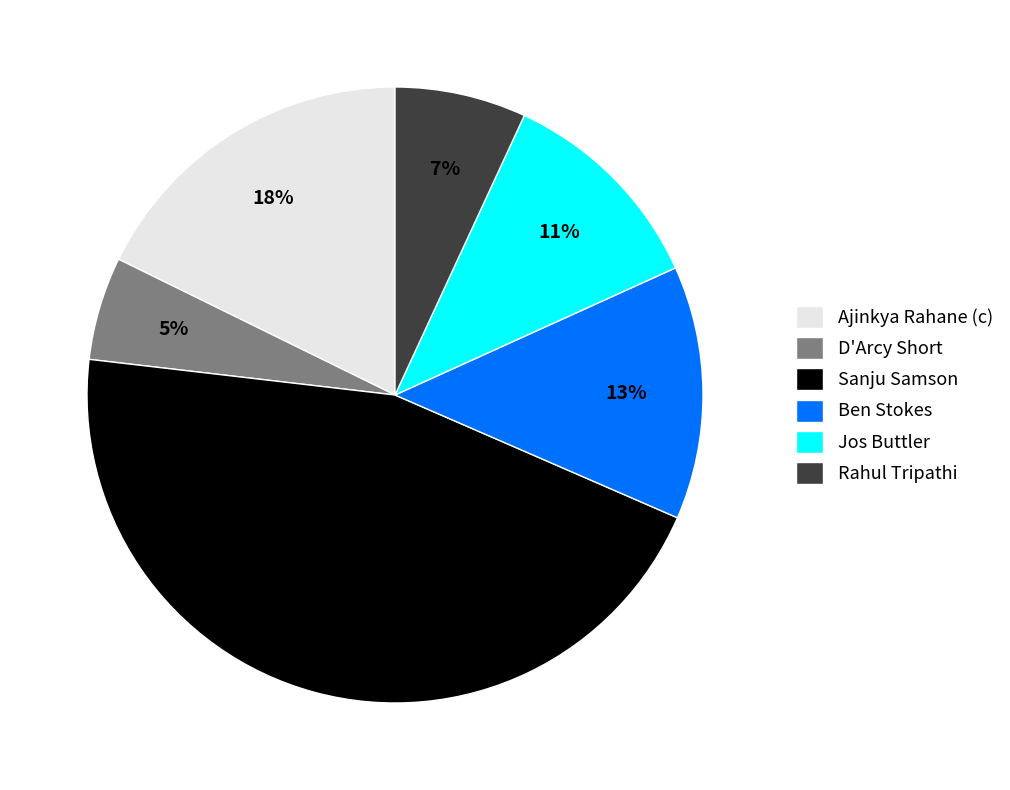

Rank the categories by value from lowest to highest.

D'Arcy Short, Rahul Tripathi, Jos Buttler, Ben Stokes, Ajinkya Rahane (c), Sanju Samson